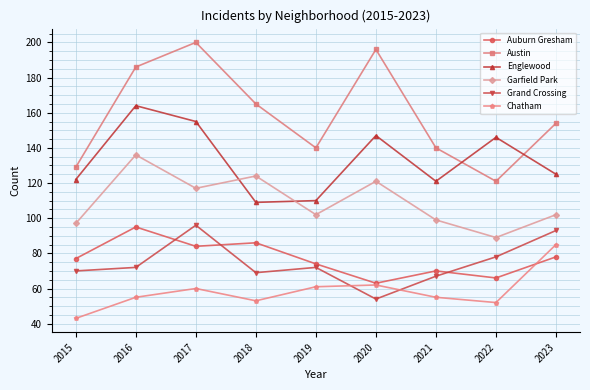

Does the chart display data point markers on the line(s)?

Yes